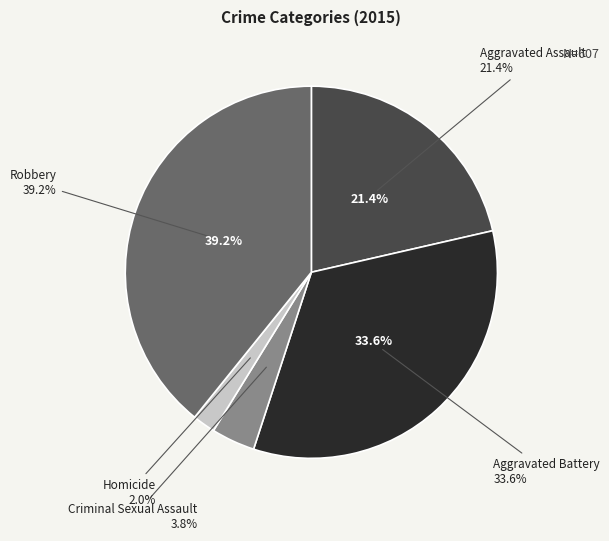

What is the largest slice in the pie chart?

Robbery